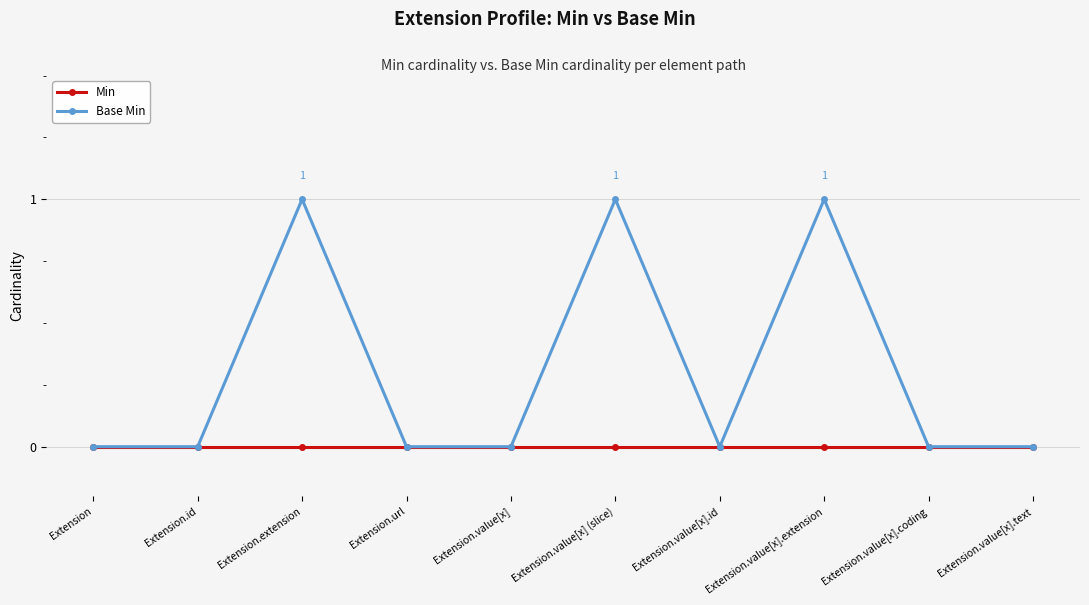

The value of Base Min at Extension.url is 0. True or false?

True